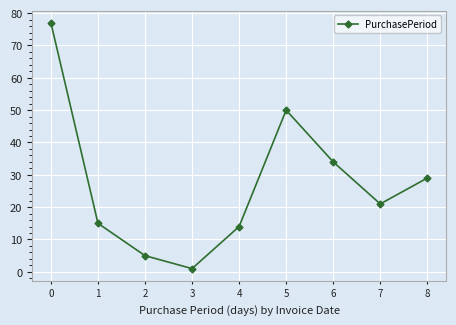

What is the value of the 8th point from the left?

21